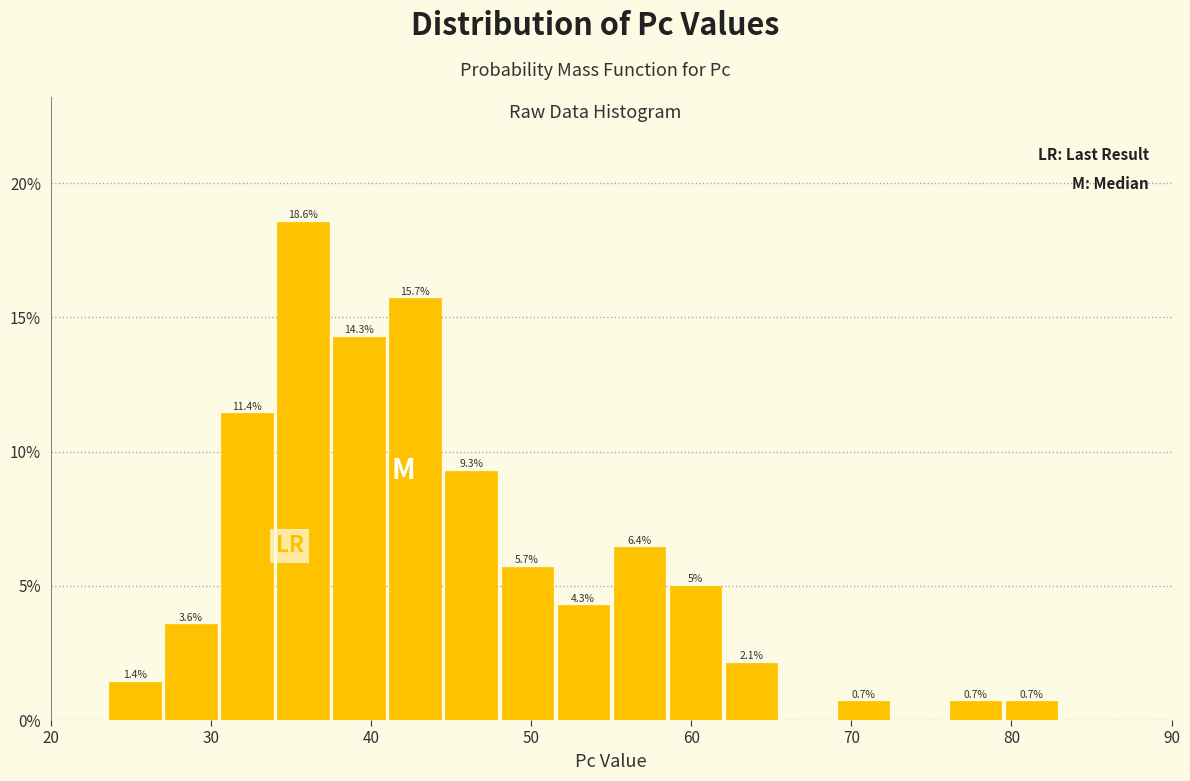

Read against the x-axis, roughly where is the centre of the tallest bar?

36